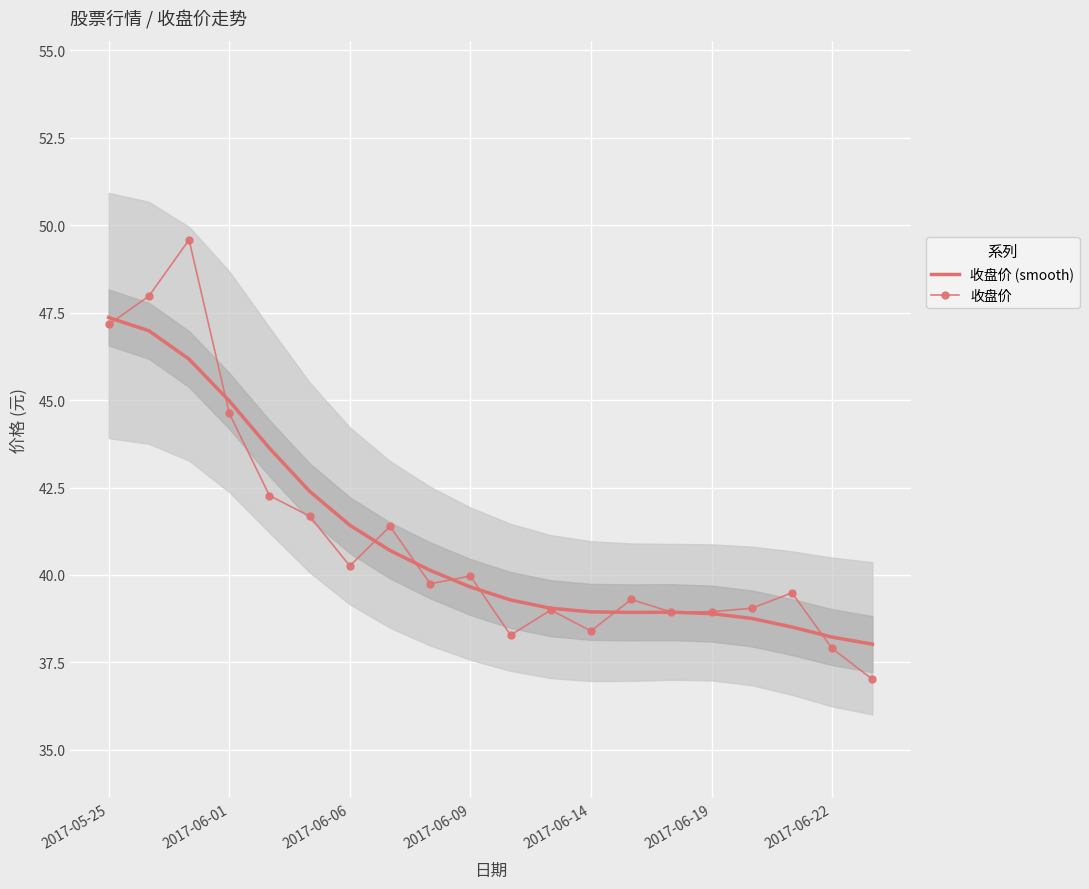

What is the maximum value for 收盘价 (smooth)?

47.4